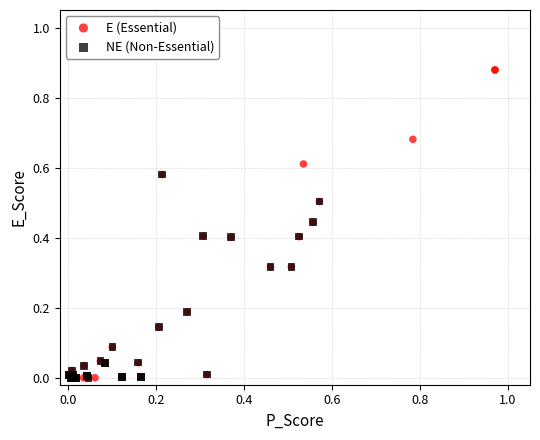

Which series reaches the maximum Y coordinate?

E (Essential)